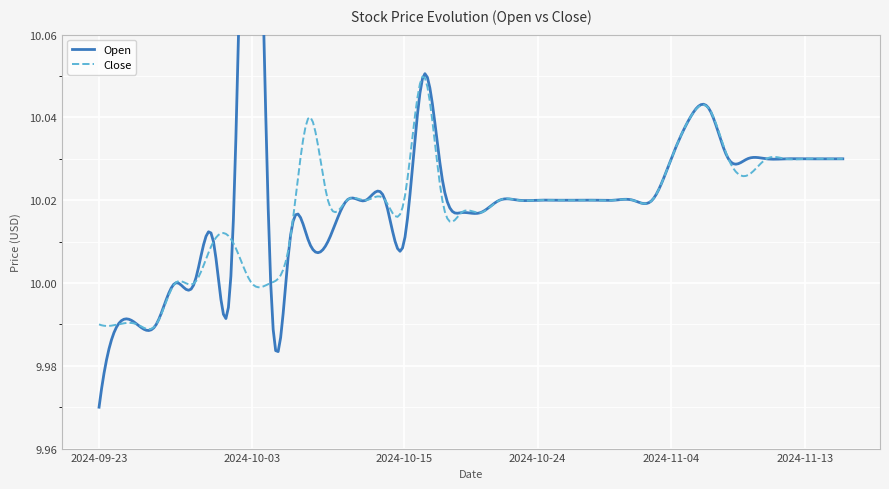

Rank the series by their average value, from lowest to highest.

Close, Open